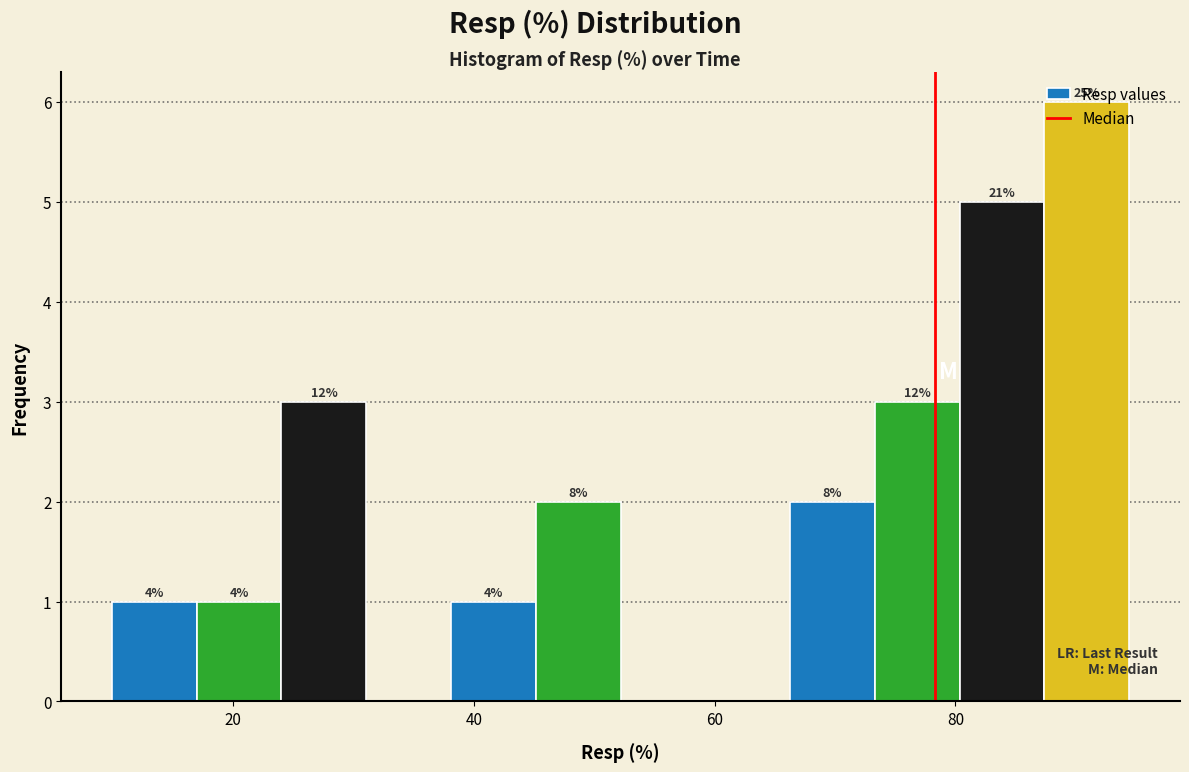

Around what value on the x-axis is the tallest bar? Give the approximate position of its centre, as read against the axis.

90